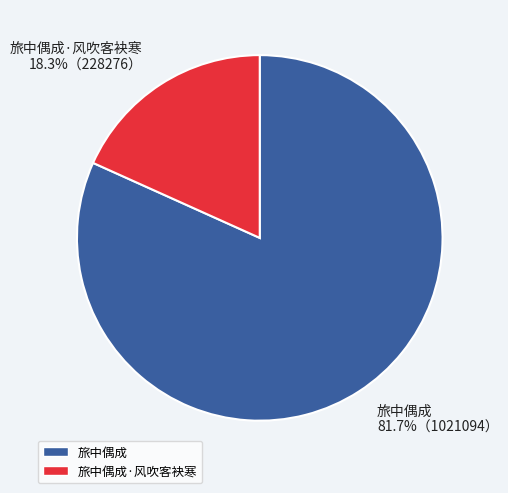

What is the total percentage of 旅中偶成·风吹客袂寒 and 旅中偶成?

100.0%